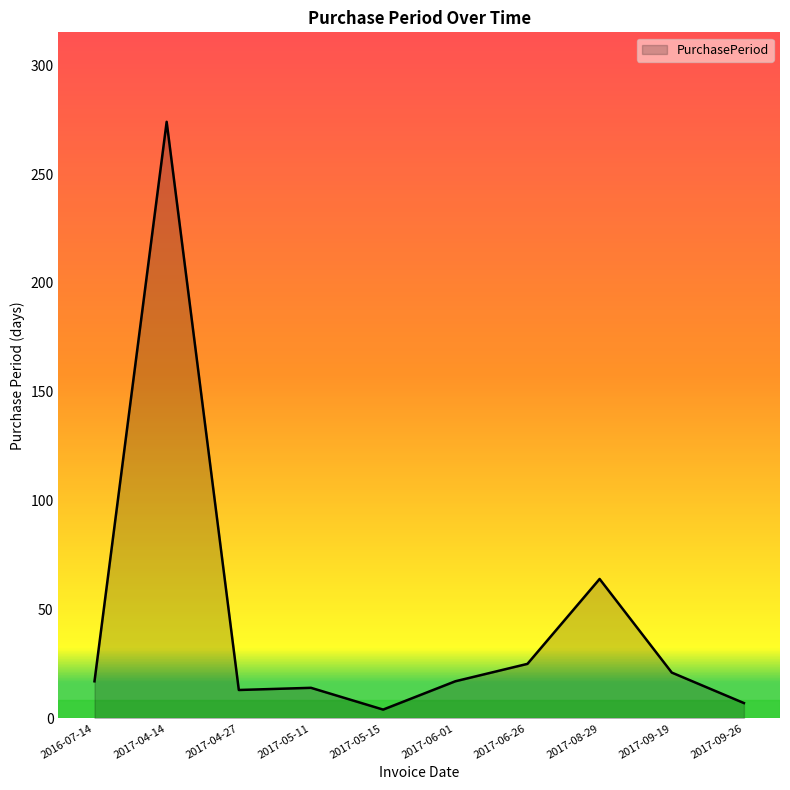

Is it true that the value at 2016-07-14 is 31?

False